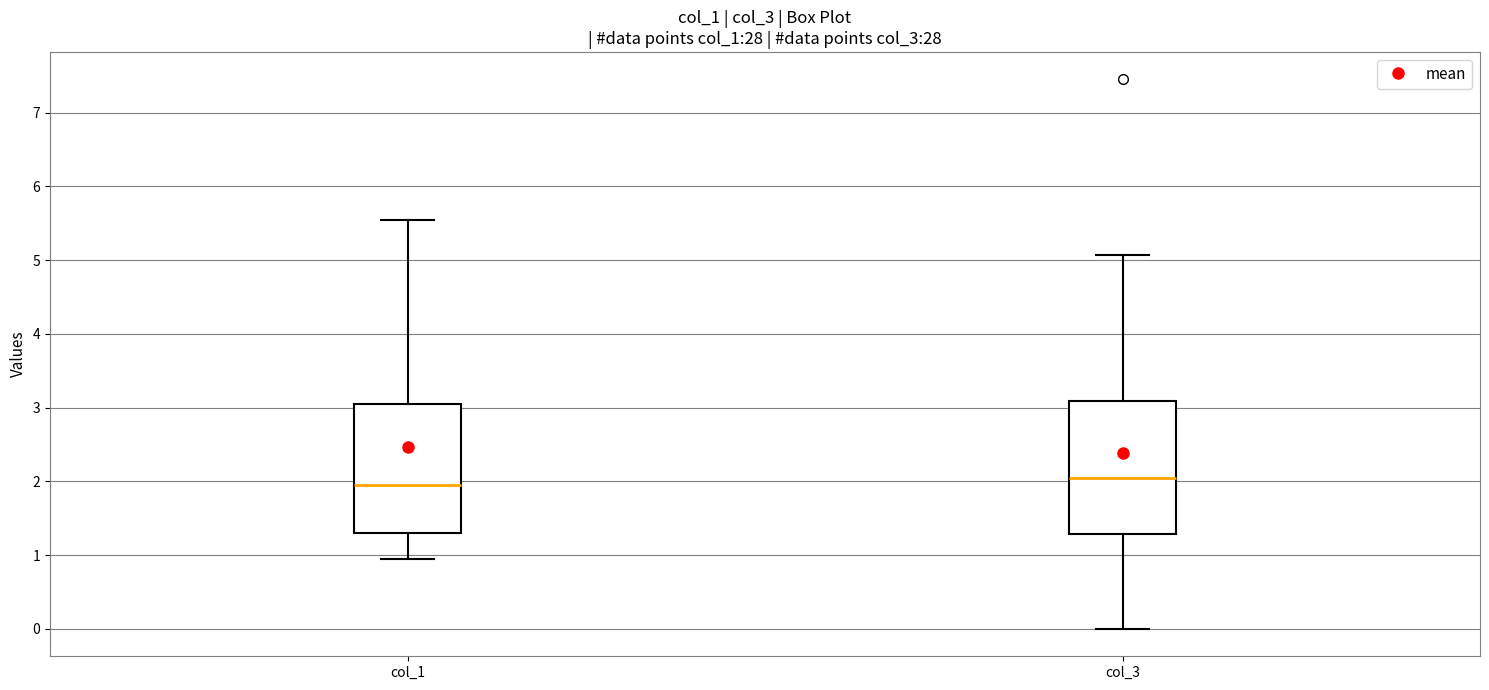

Reading left to right, read every box against the y-axis: the position of its median line, the range the box covers, and the ends of its whiskers. The values are not printed on the chart, so give them approximately, as read against the axis.

col_1: median 2.0, box 1.3 to 3.1, whiskers 0.9 to 5.5
col_3: median 2.1, box 1.3 to 3.1, whiskers 0.0 to 5.1